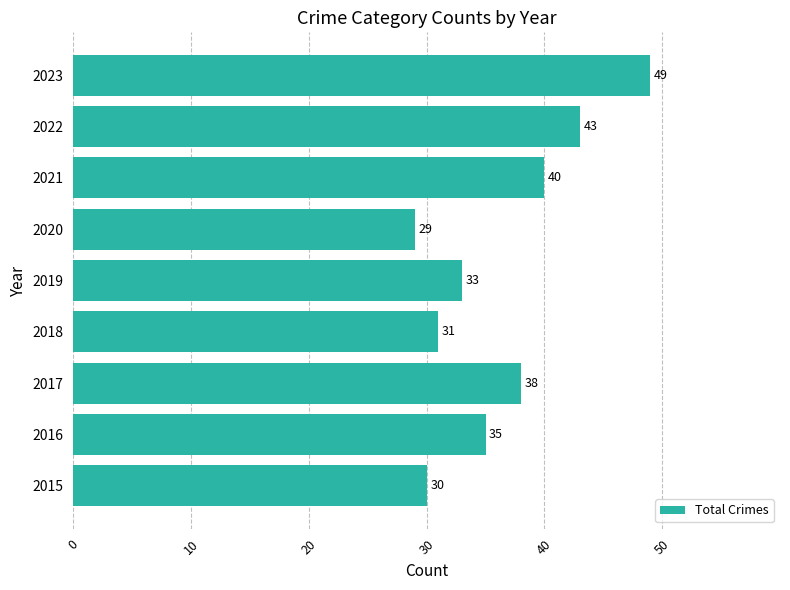

True or false: the data shows 38 at 2017.

True